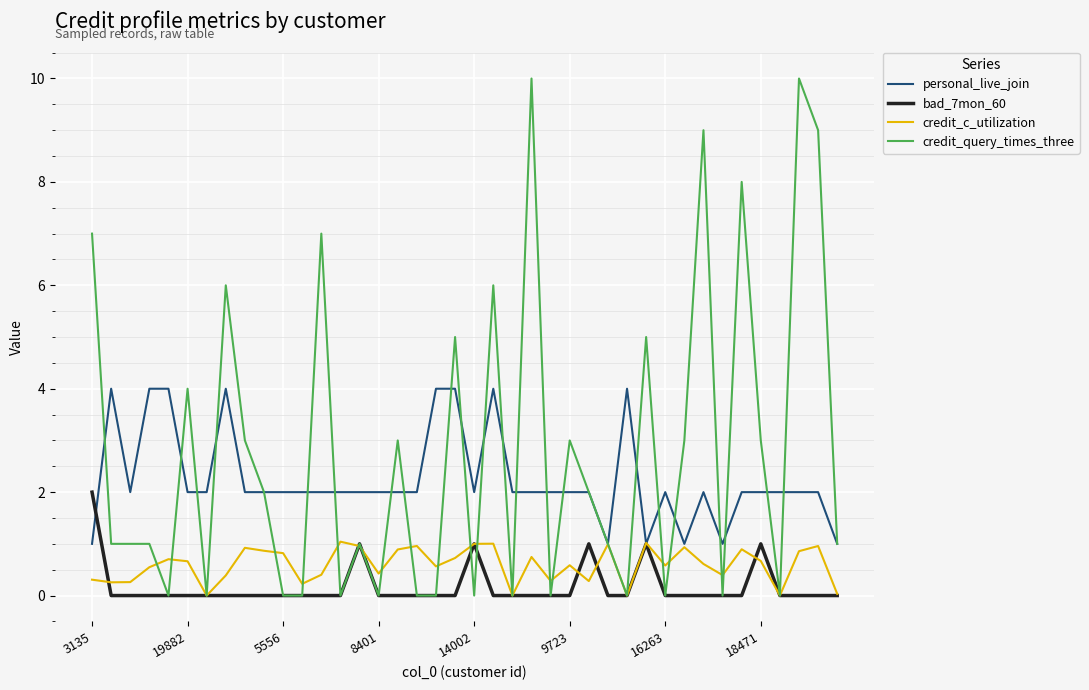

What is the maximum value for credit_c_utilization?

1.0